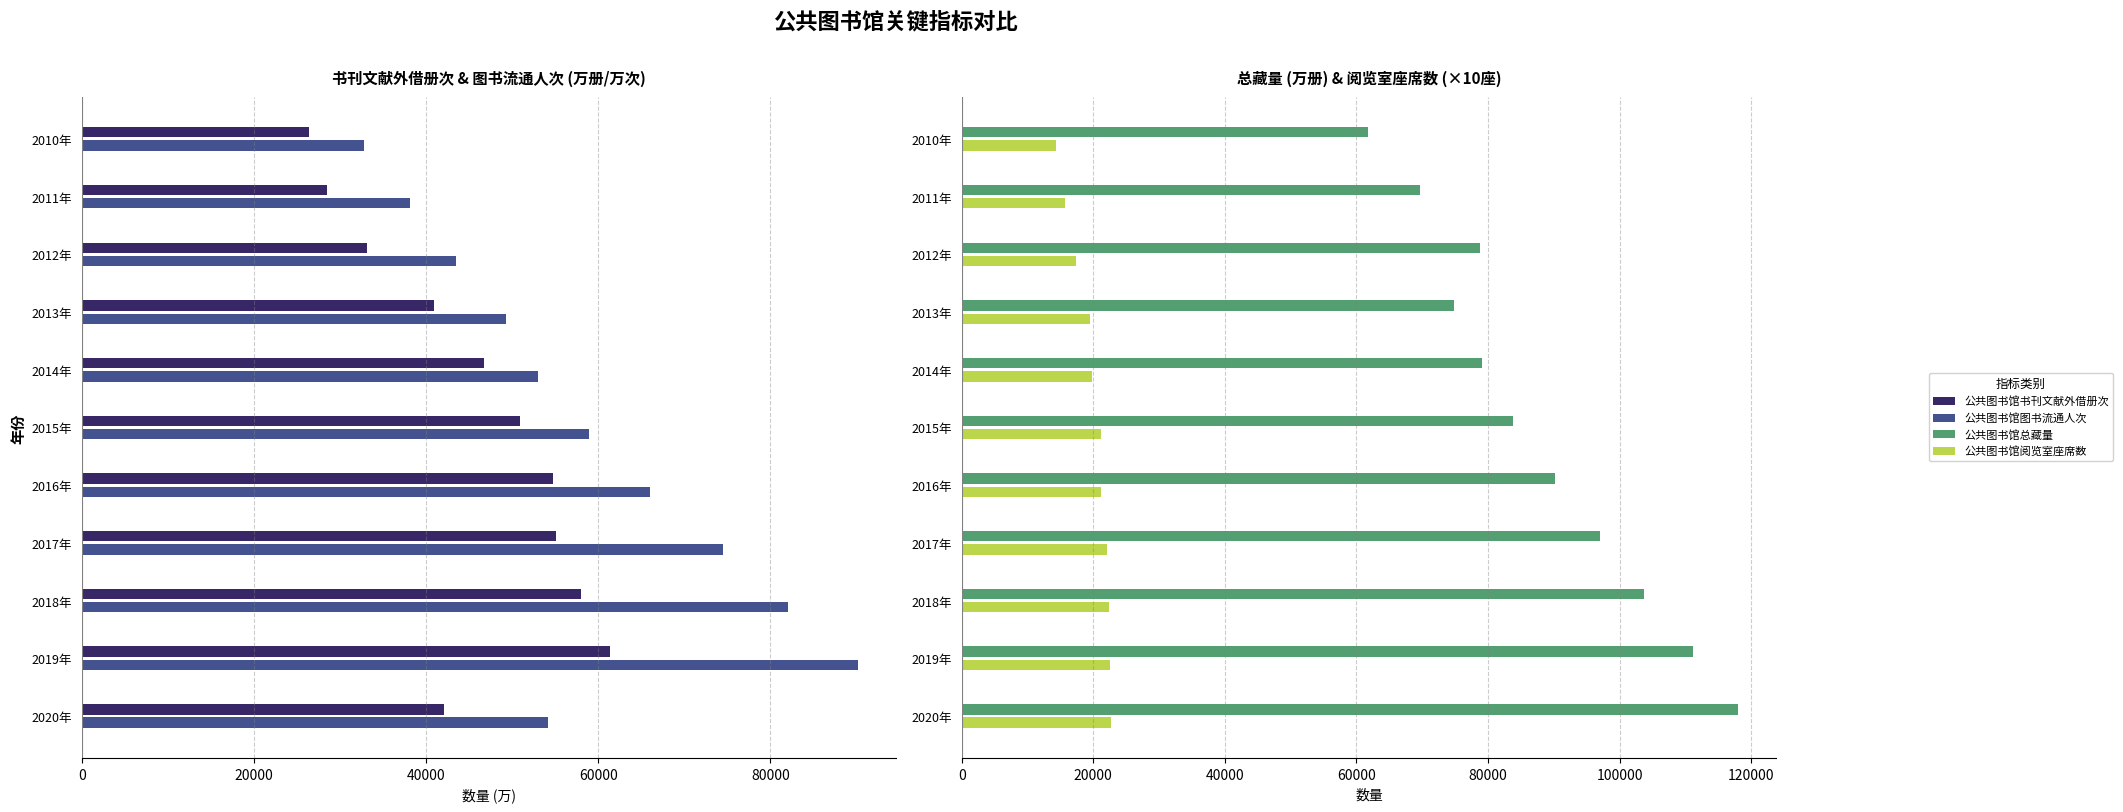

Is it true that 公共图书馆图书流通人次 equals 17079.1 at 2012年?

False